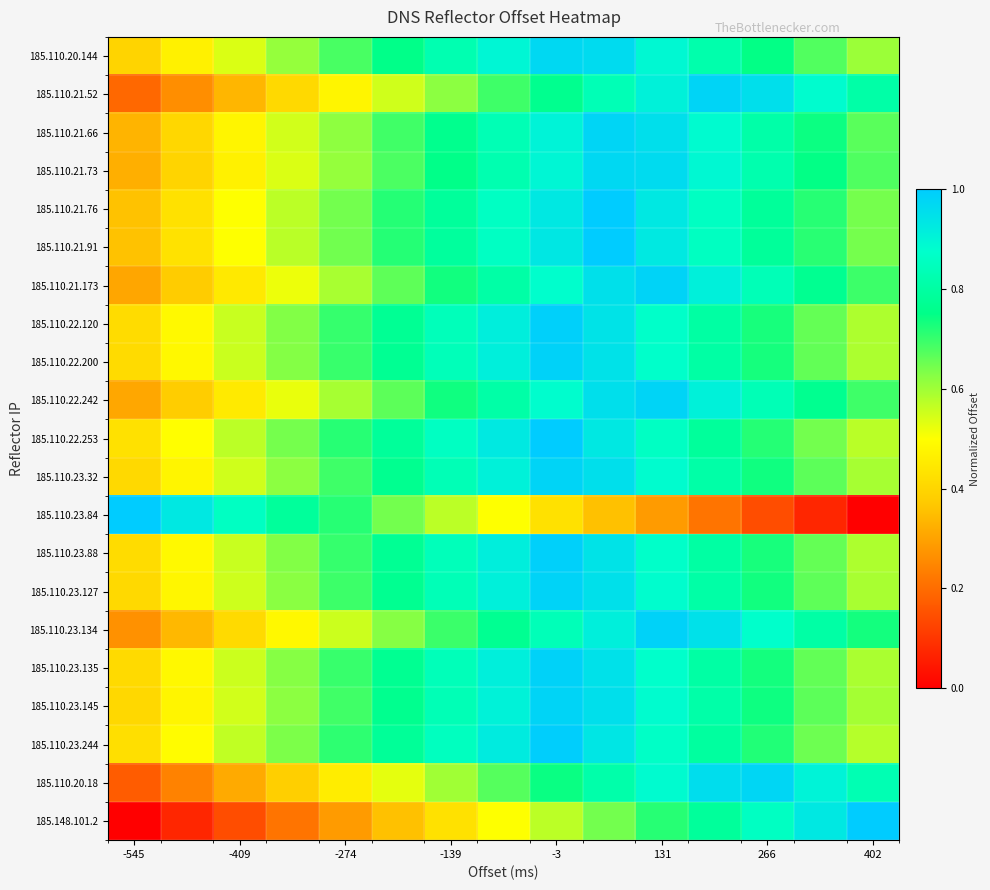

Which series has the largest range (max minus min)?

185.110.23.84